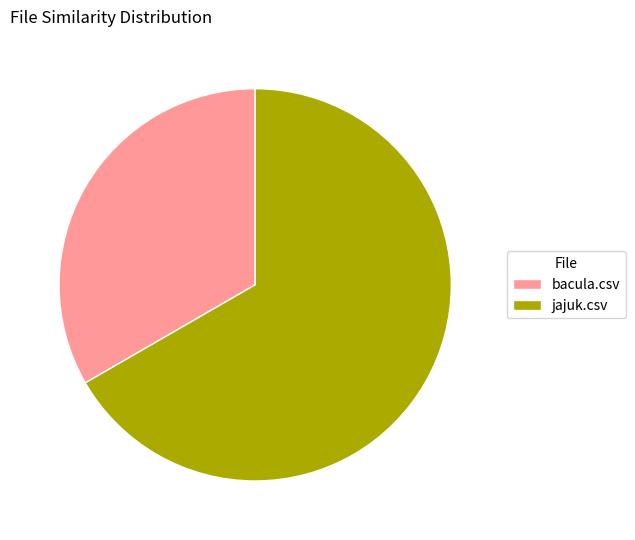

Which slice is the smallest?

bacula.csv